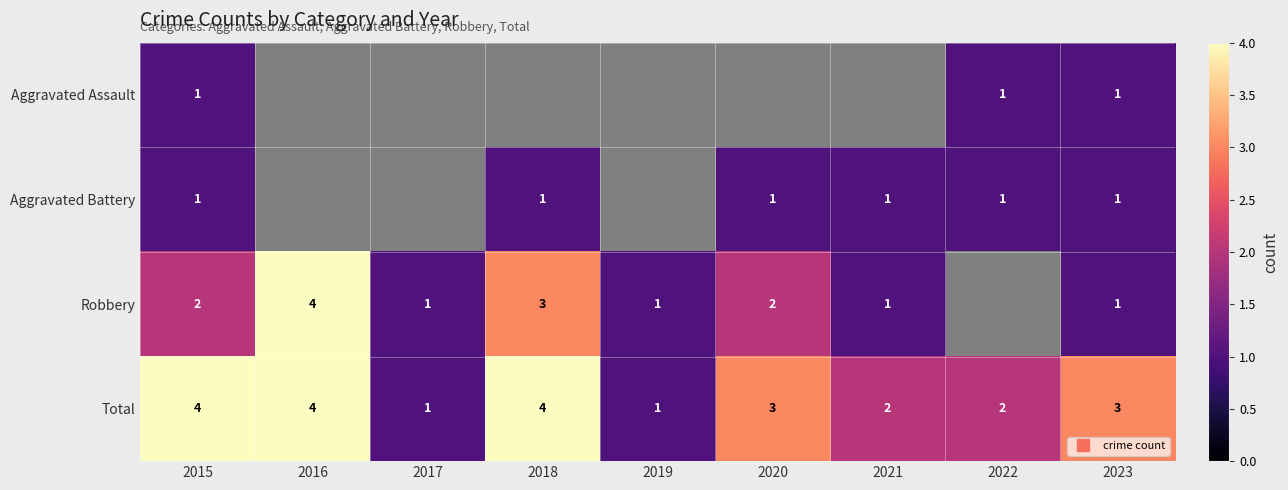

The value of Robbery at 2023 is 1.0. True or false?

True